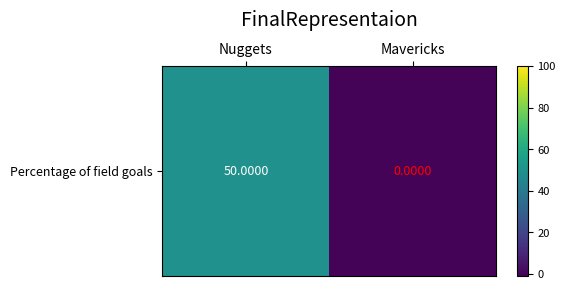

Rank the categories by value from highest to lowest.

Nuggets, Mavericks